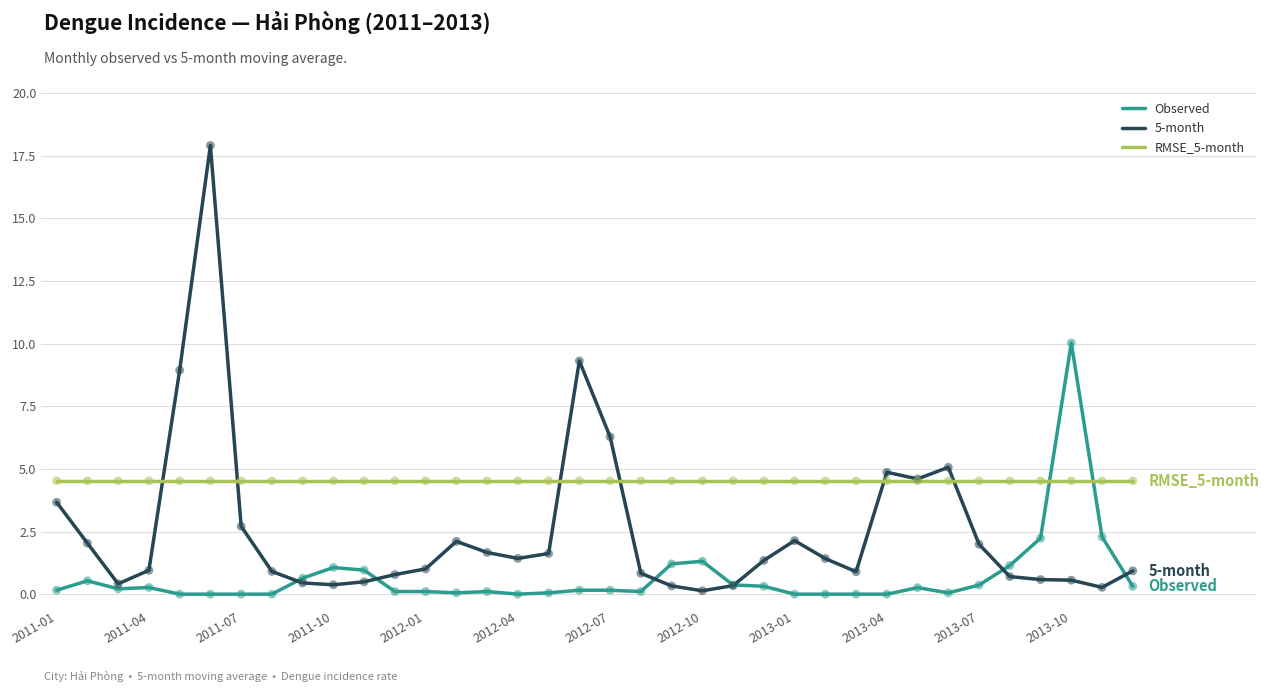

Rank the series by their average value, from lowest to highest.

Observed, 5-month, RMSE_5-month